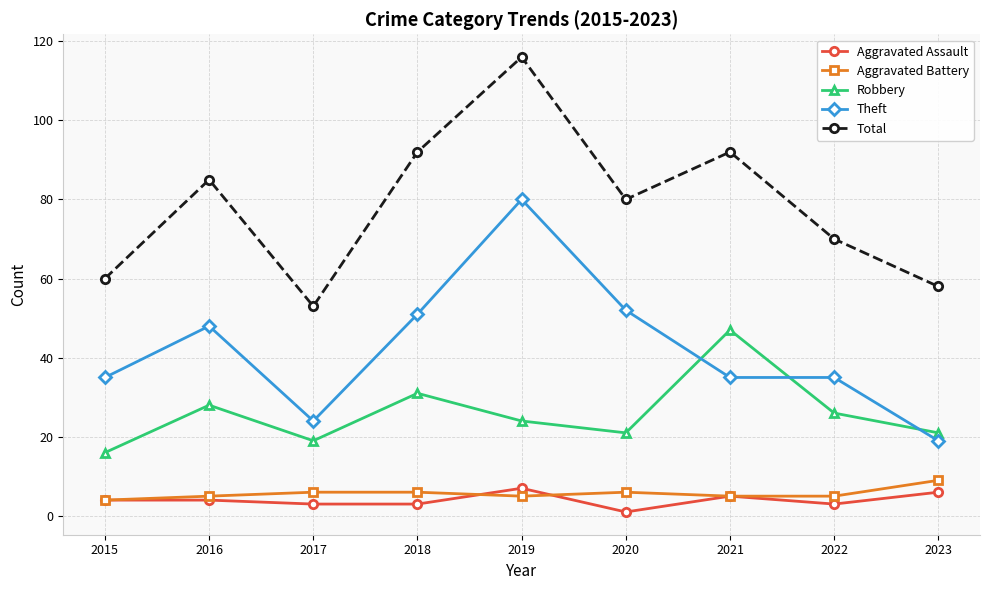

What is the difference between the maximum and minimum values in the Aggravated Battery series?

5